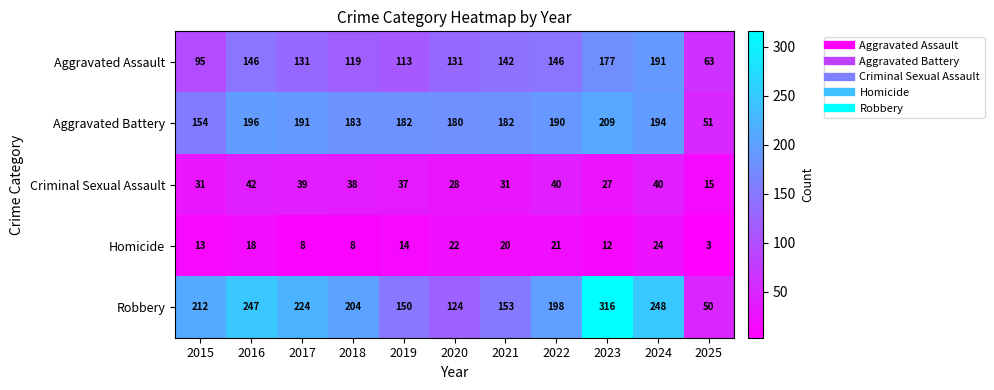

True or false: Homicide has a value of 8 at 2018.

True